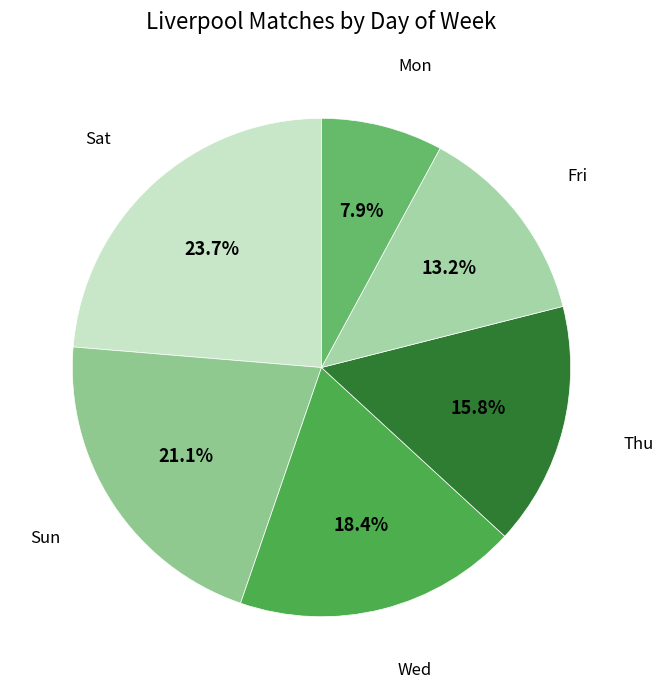

Do Wed and Fri together represent more than half of the pie?

No